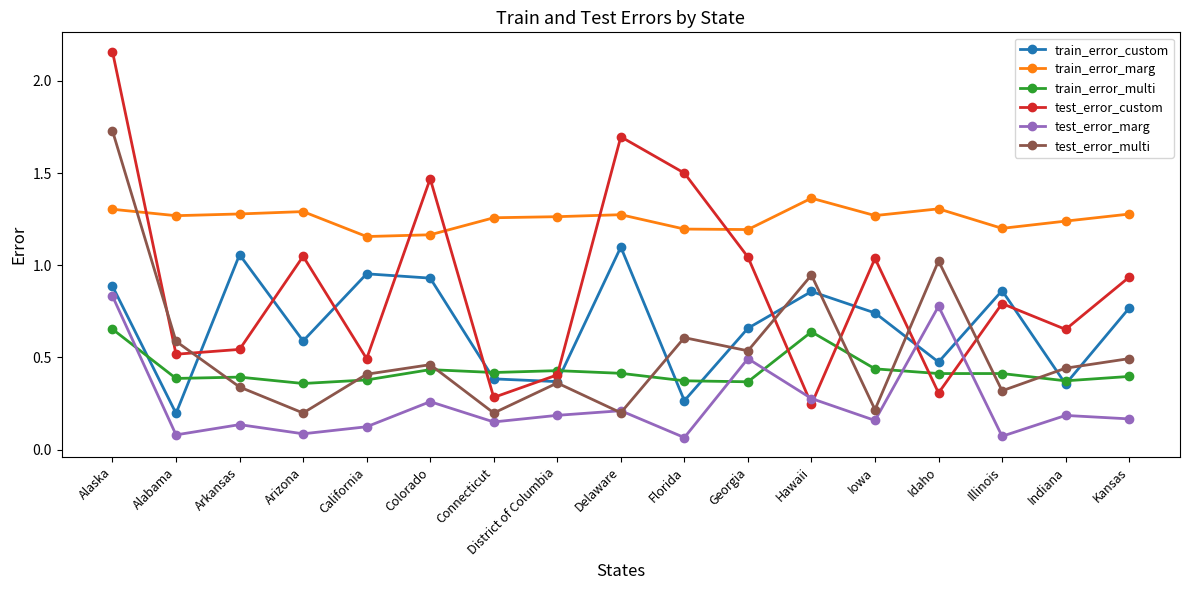

Is it true that test_error_custom equals 0.4 at Indiana?

False